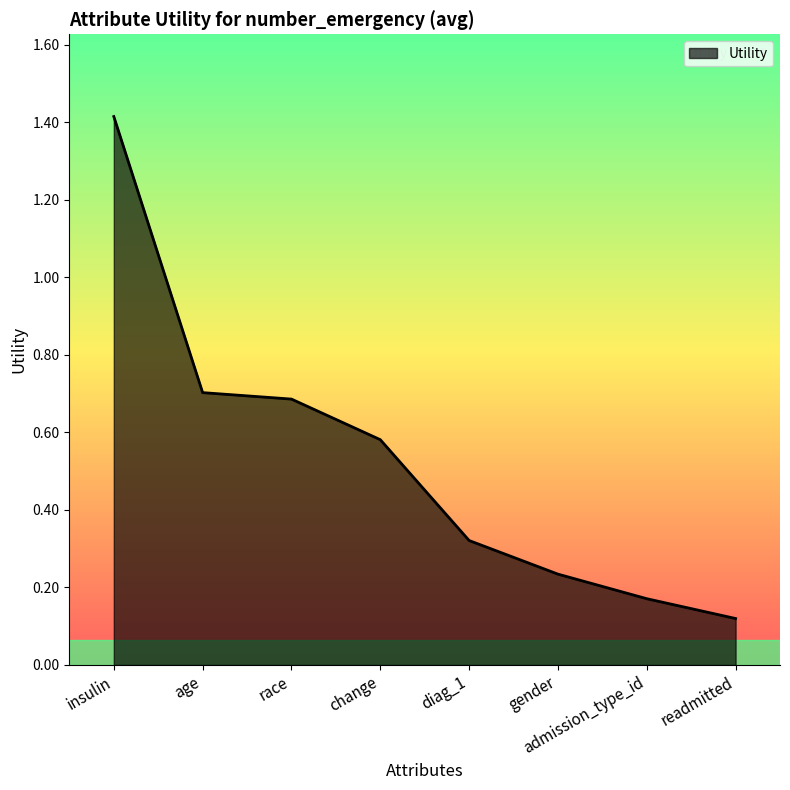

What position from the right is readmitted?

1